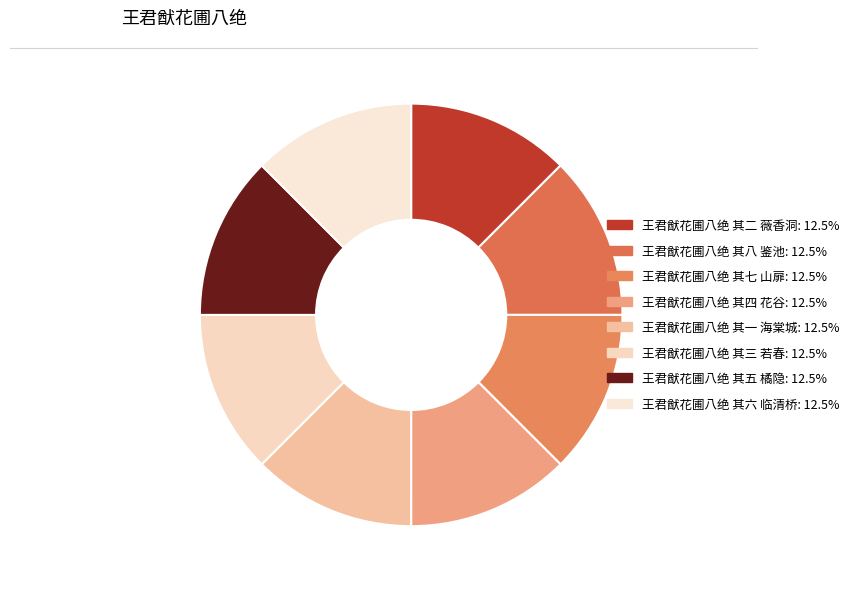

Rank the categories by value from lowest to highest.

王君猷花圃八绝 其三 若春, 王君猷花圃八绝 其七 山扉, 王君猷花圃八绝 其四 花谷, 王君猷花圃八绝 其六 临清桥, 王君猷花圃八绝 其一 海棠城, 王君猷花圃八绝 其八 鉴池, 王君猷花圃八绝 其五 橘隐, 王君猷花圃八绝 其二 薇香洞